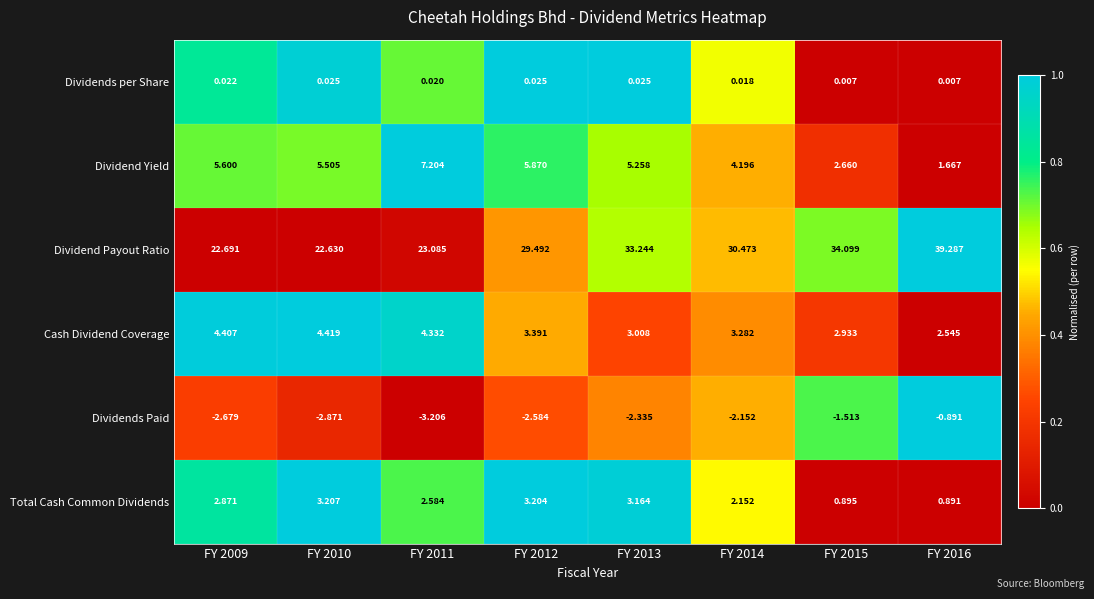

Which label corresponds to the smallest value in the chart?

FY 2011